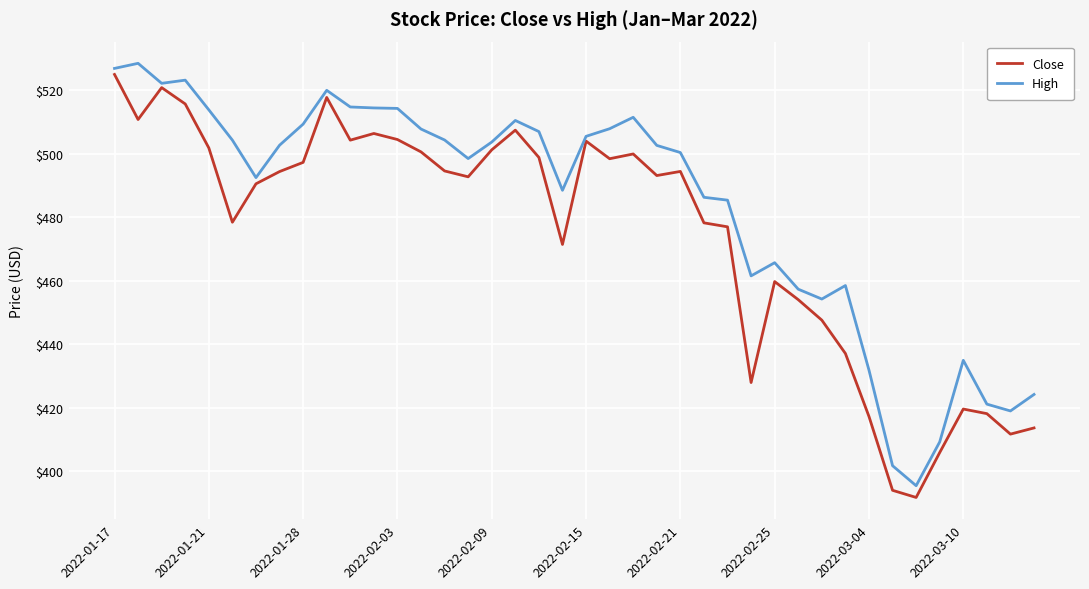

List the series in order of their overall mean, lowest first.

Close, High